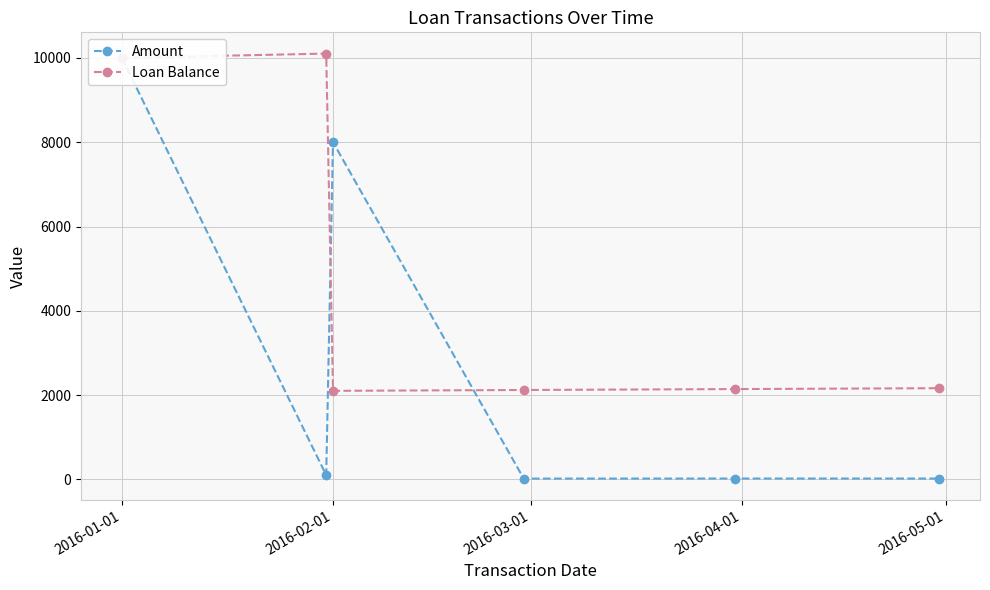

What is the minimum value for Loan Balance?

2101.9